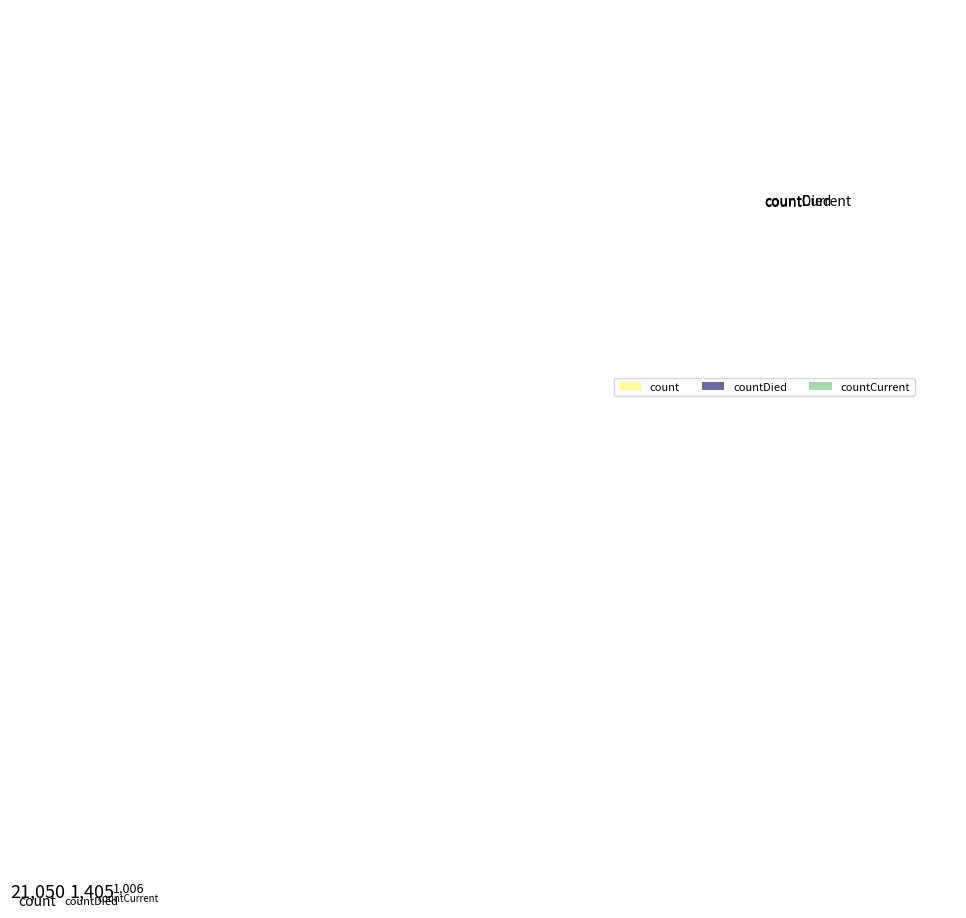

Combined, do countCurrent and countDied account for over 50%?

No